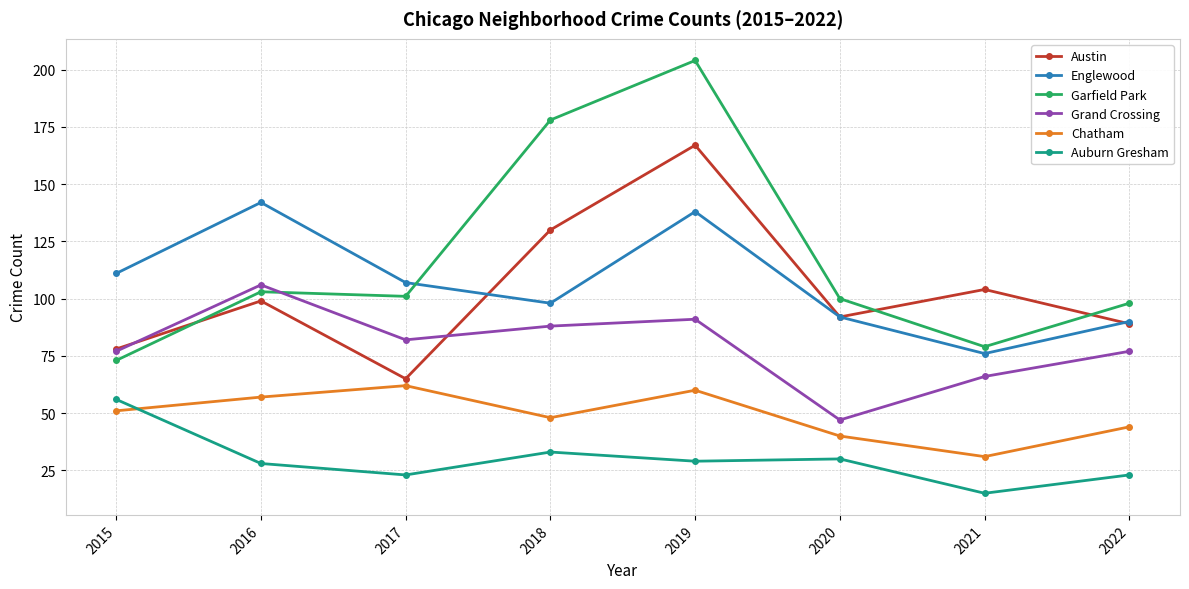

Which category has the highest value in the Auburn Gresham series?

2015